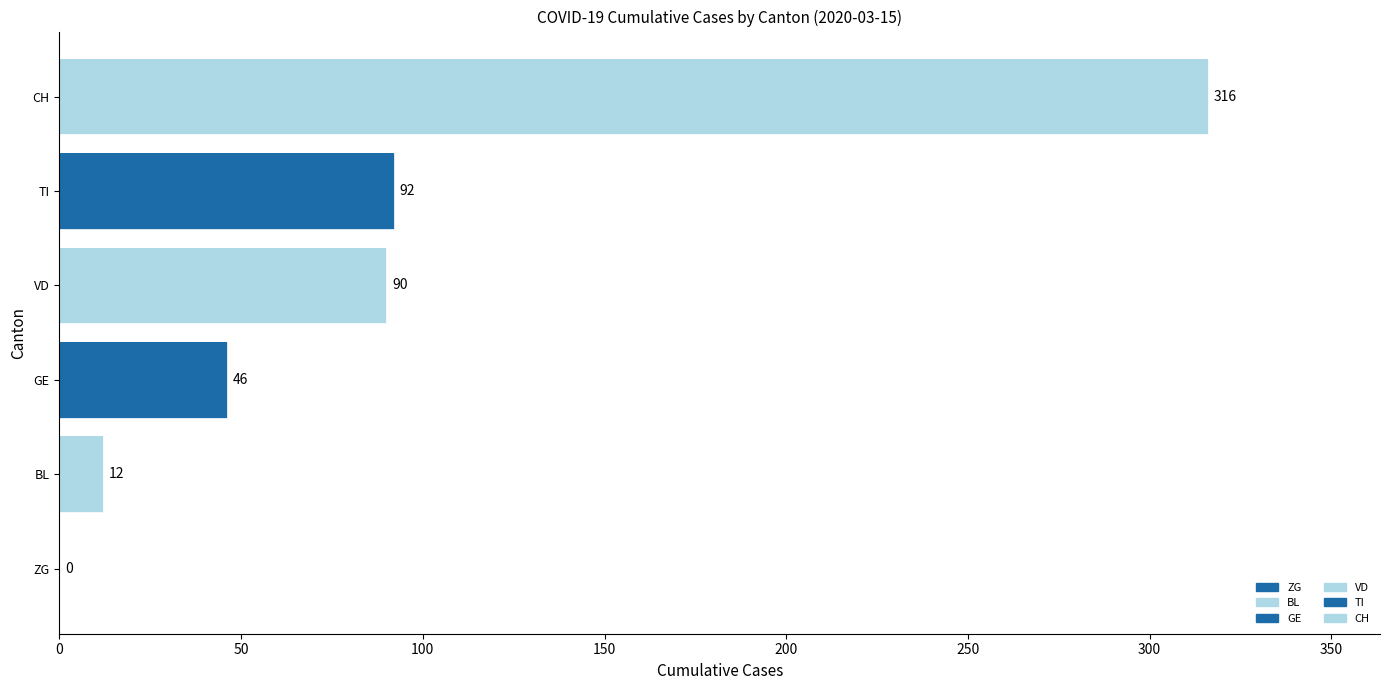

What is the greatest value displayed?

316